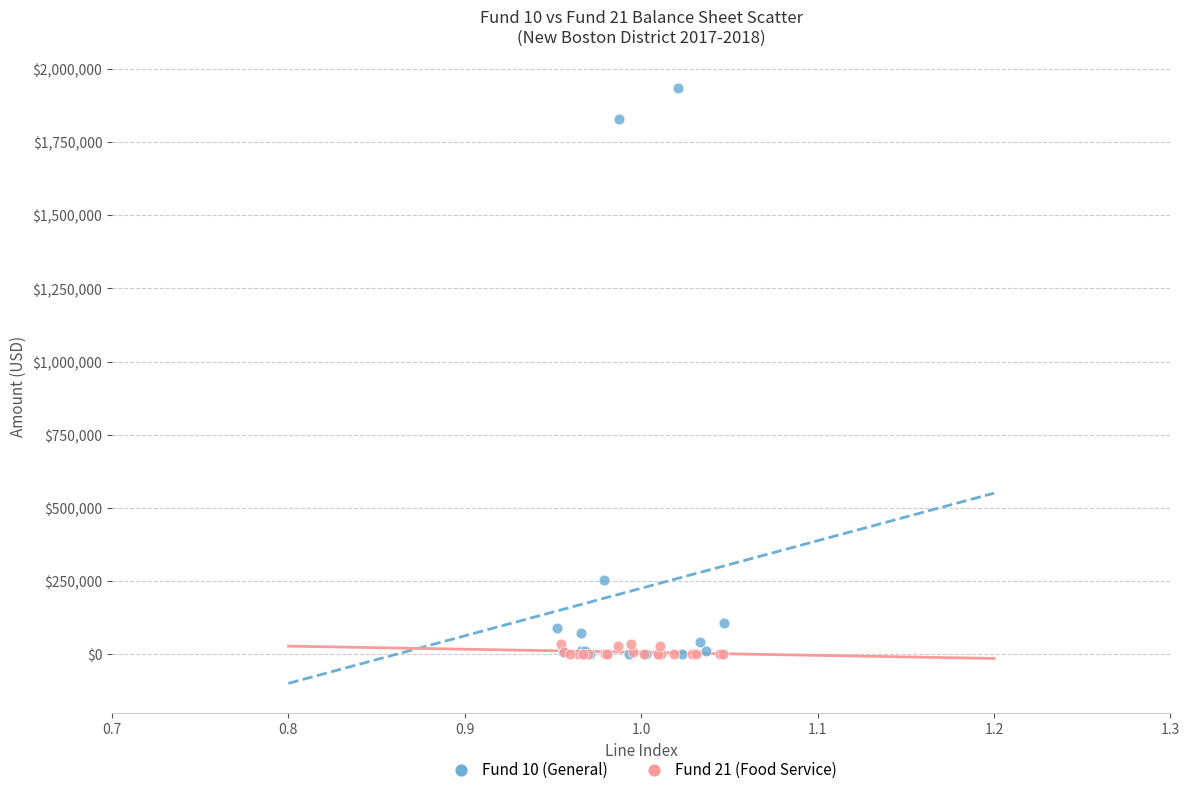

Which series has the largest Y range (max minus min)?

Fund 10 (General)